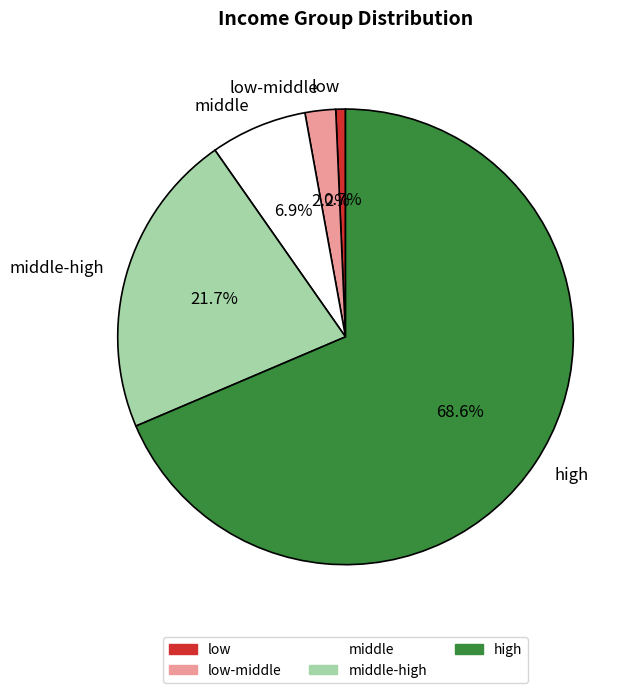

Is there a majority slice in this chart?

Yes